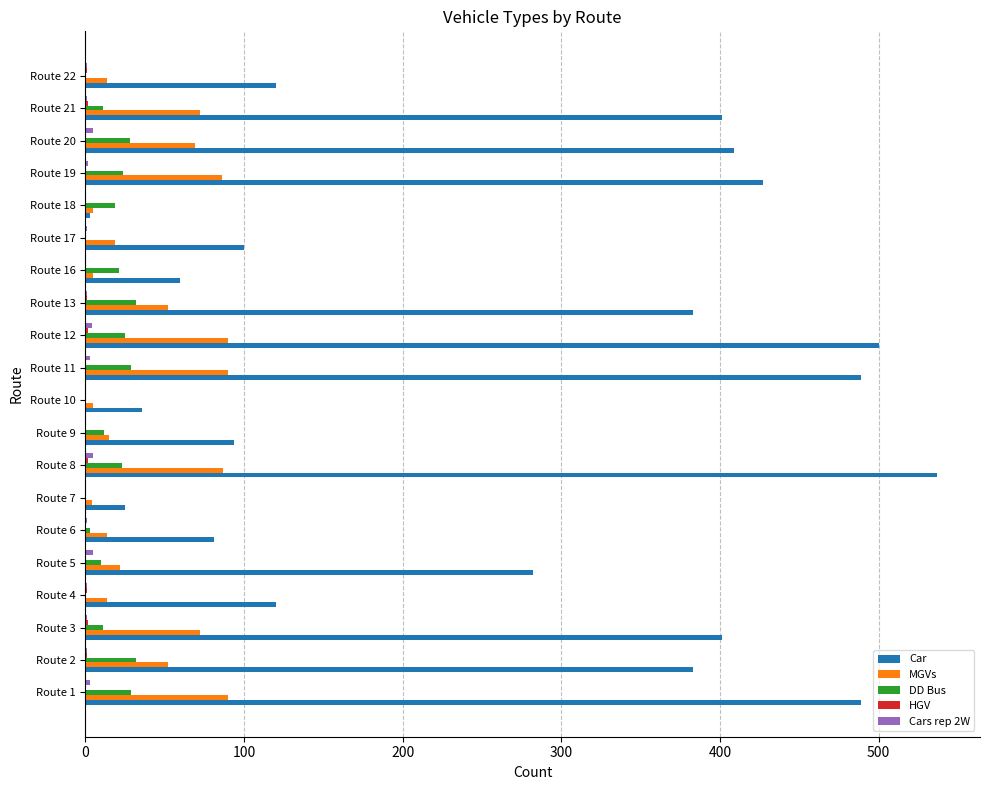

What is the sum of all Car values?

5340